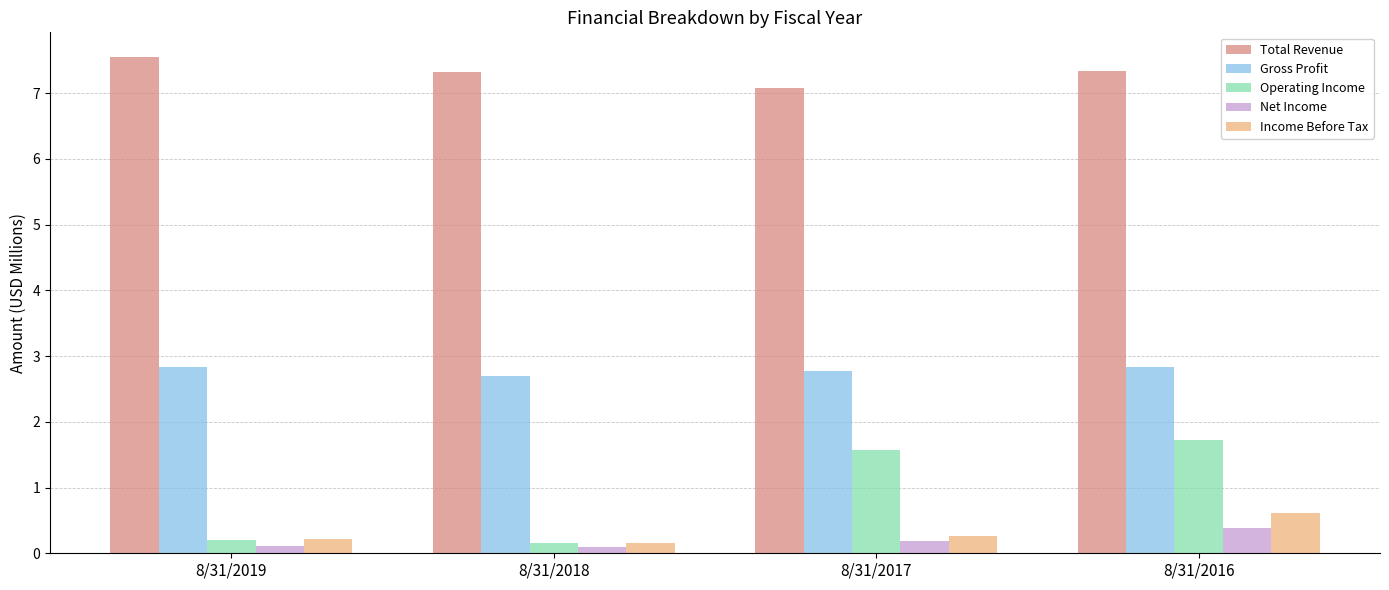

What is the value of the Gross Profit bar at the 1st from the left?

2.8